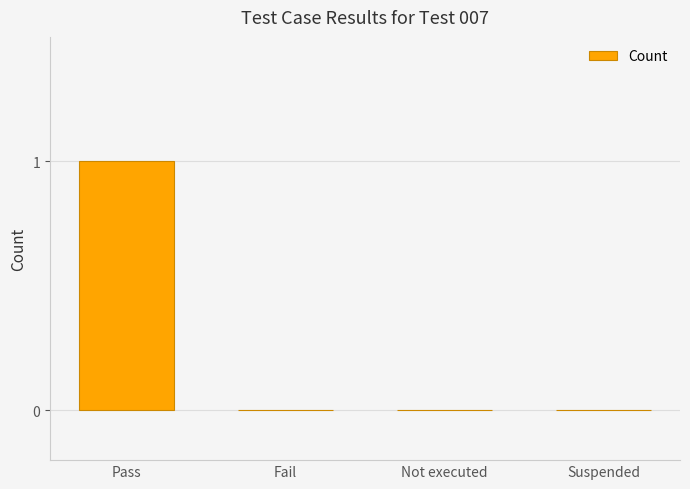

How many distinct data groups are displayed?

1